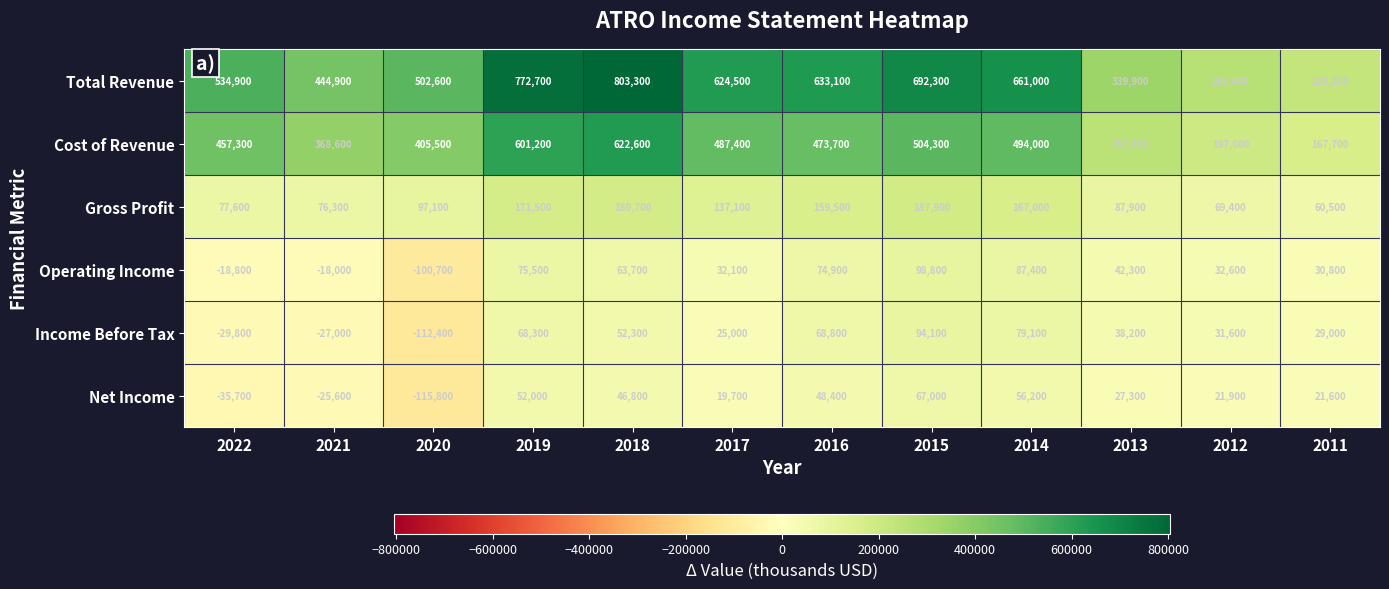

What is the approximate value of Gross Profit at 2017, to the nearest 10?

137100